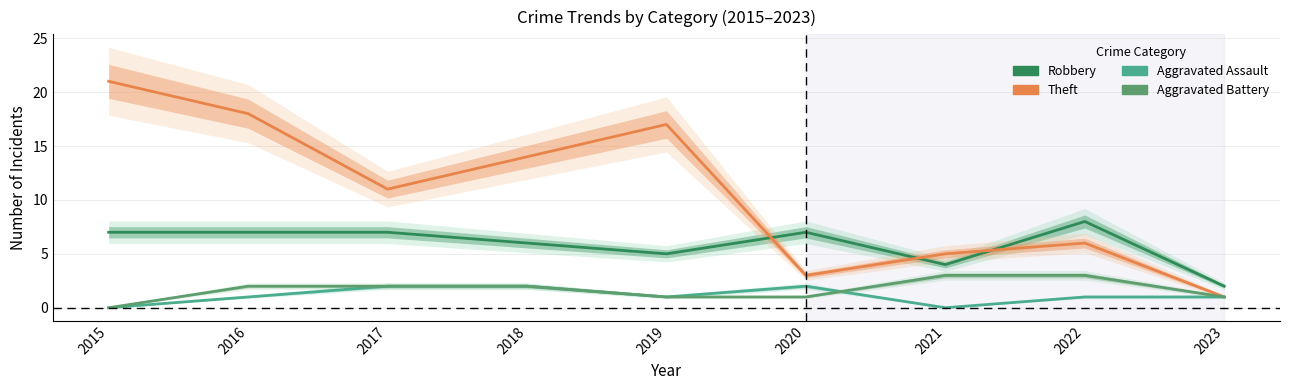

Between which two adjacent categories do Aggravated Battery and Aggravated Assault first intersect?

2020 and 2021